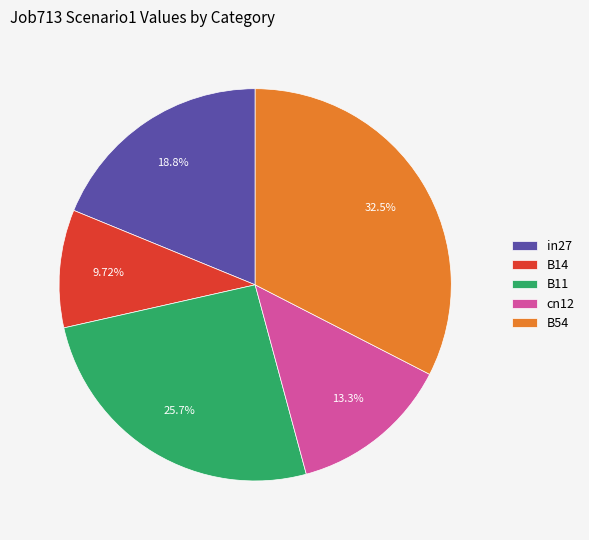

The in27 slice represents 8% of the pie. True or false?

False